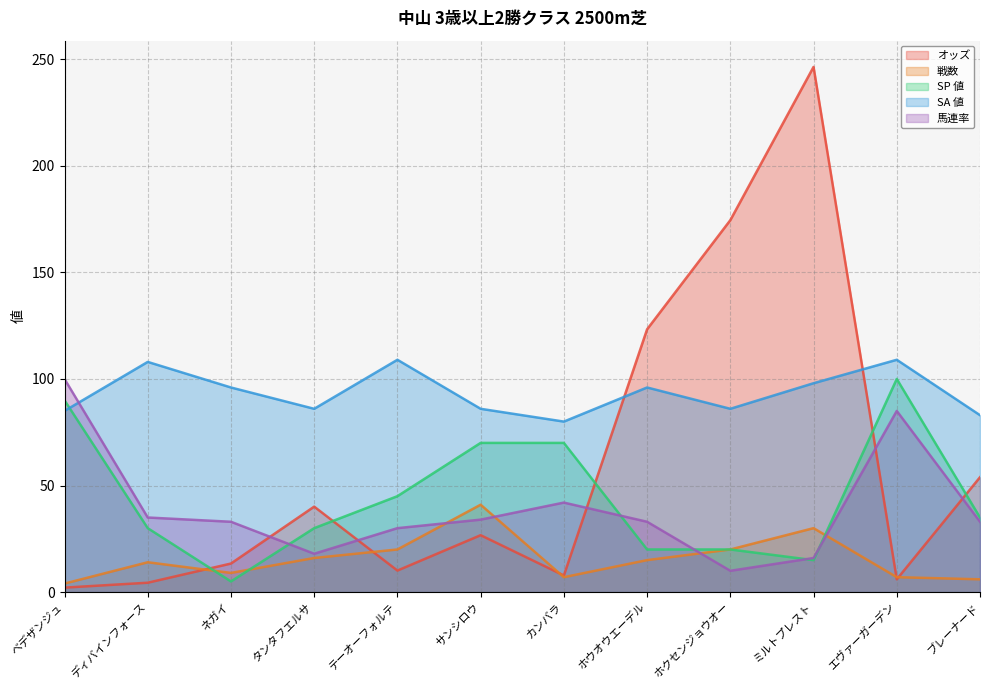

True or false: SA 値 and 戦数 cross at least once.

False